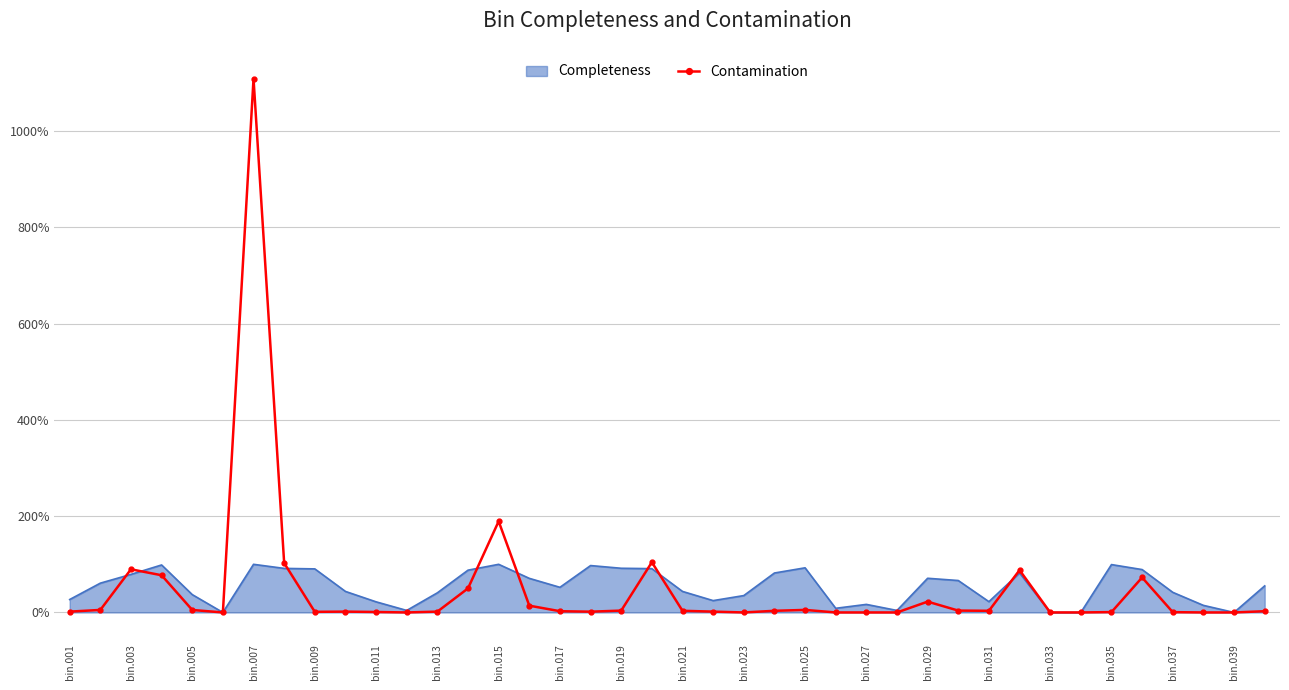

True or false: the data has more than 1 interior local peaks.

True